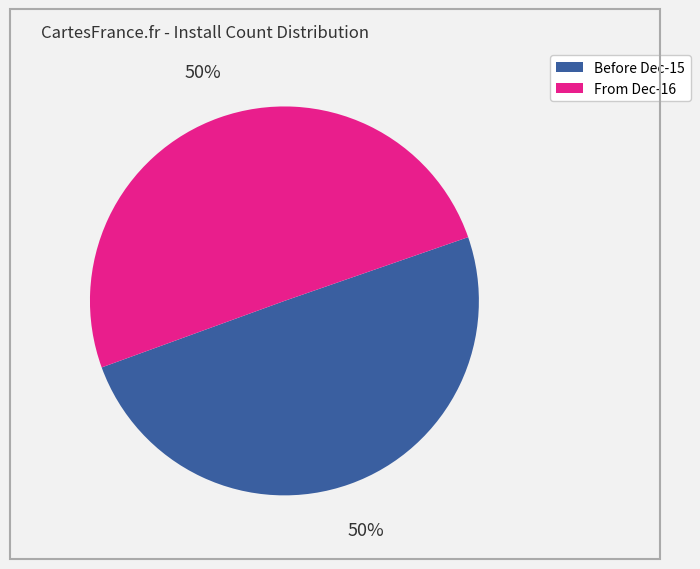

To the nearest percent, what is the average slice percentage?

50%